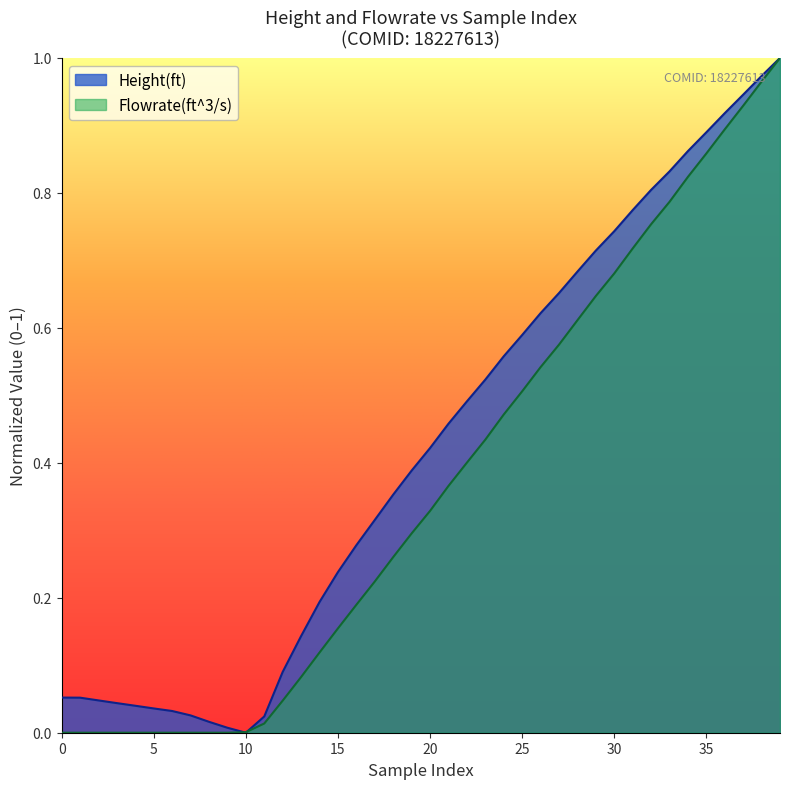

Is it true that Height(ft) equals 0.2 at 19?

False